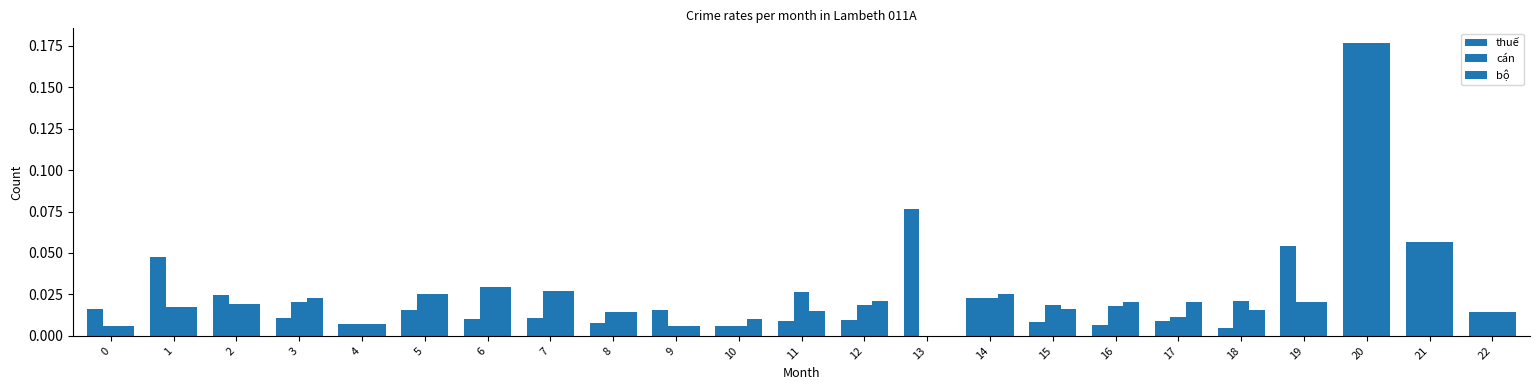

Reading left to right, extract all data points from this chart.

thuế: 0=0.0	1=0.0	2=0.0	3=0.0	4=0.0	5=0.0	6=0.0	7=0.0	8=0.0	9=0.0	10=0.0	11=0.0	12=0.0	13=0.1	14=0.0	15=0.0	16=0.0	17=0.0	18=0.0	19=0.1	20=0.2	21=0.1	22=0.0
cán: 0=0.0	1=0.0	2=0.0	3=0.0	4=0.0	5=0.0	6=0.0	7=0.0	8=0.0	9=0.0	10=0.0	11=0.0	12=0.0	13=0.0	14=0.0	15=0.0	16=0.0	17=0.0	18=0.0	19=0.0	20=0.2	21=0.1	22=0.0
bộ: 0=0.0	1=0.0	2=0.0	3=0.0	4=0.0	5=0.0	6=0.0	7=0.0	8=0.0	9=0.0	10=0.0	11=0.0	12=0.0	13=0.0	14=0.0	15=0.0	16=0.0	17=0.0	18=0.0	19=0.0	20=0.2	21=0.1	22=0.0